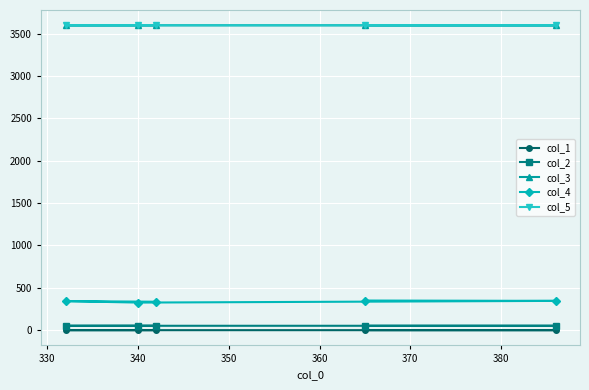

The value of col_4 at 340 is 180.8. True or false?

False